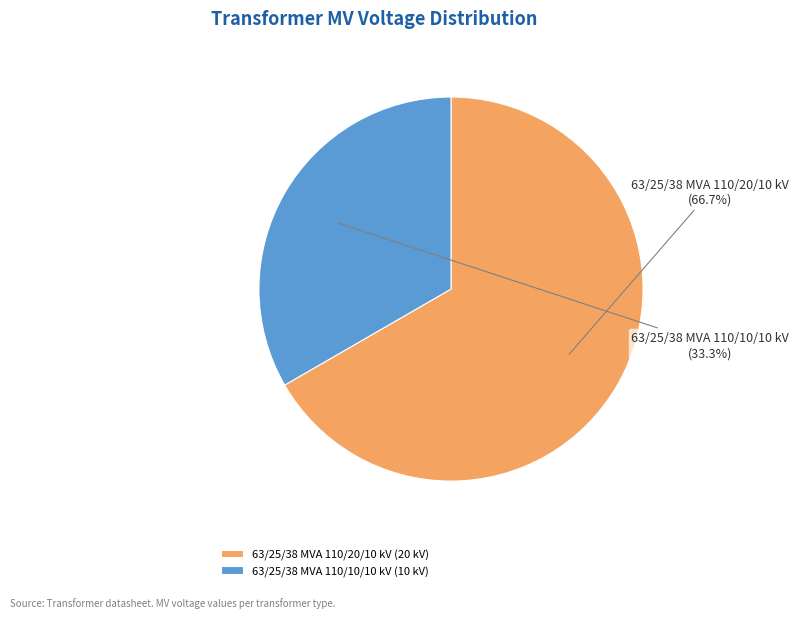

To the nearest percent, what portion does 63/25/38 MVA 110/10/10 kV represent?

33%